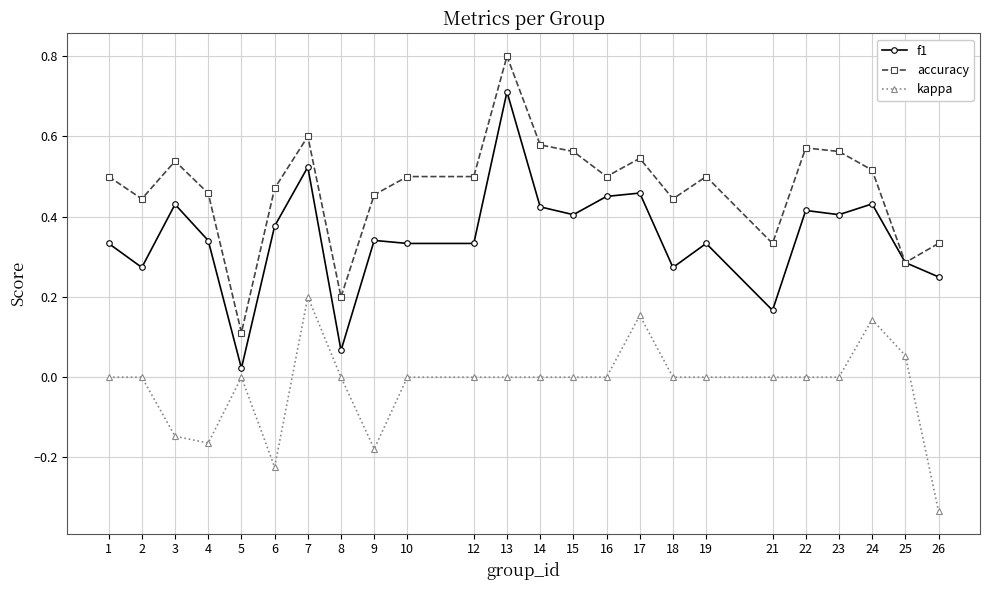

Is the value of accuracy at 2 greater than the value of f1 at 22?

Yes